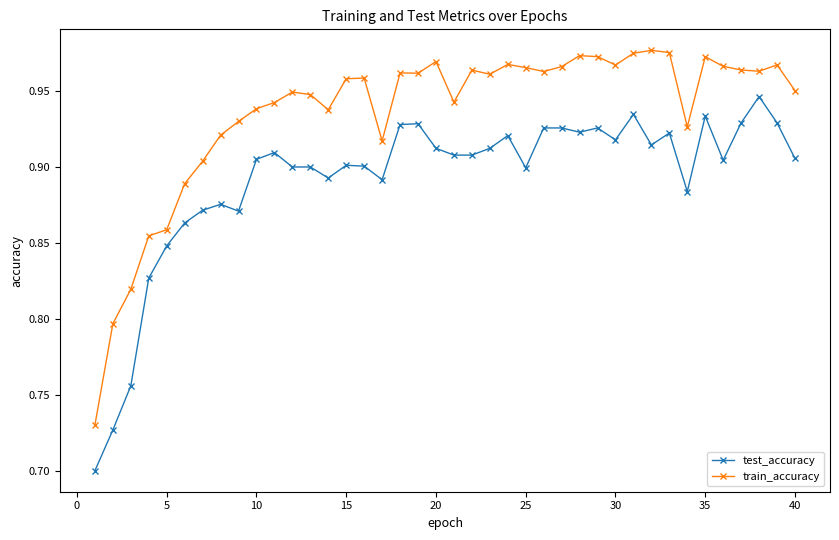

At how many categories does at least one series exceed 0?

40